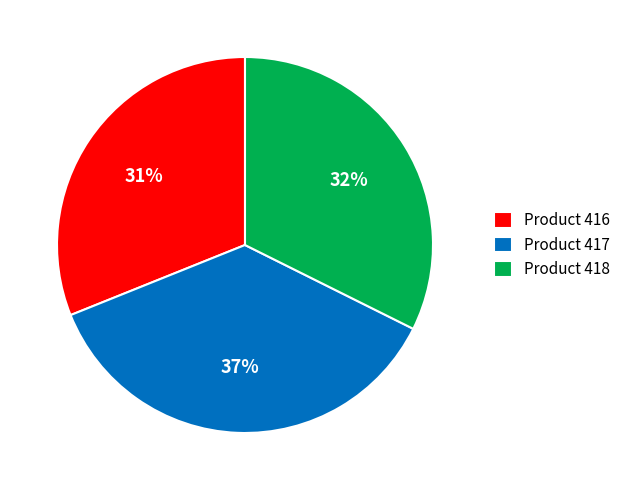

To the nearest percent, what is the average slice percentage?

33%